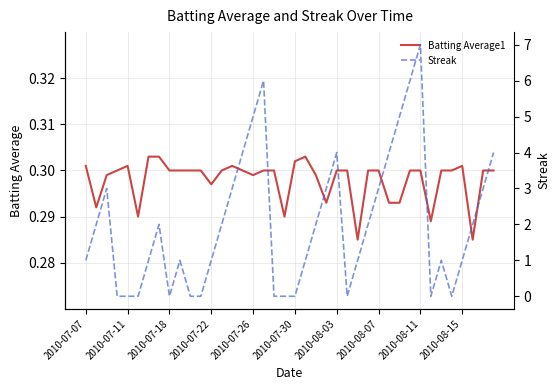

Which series has the widest spread of values?

Streak